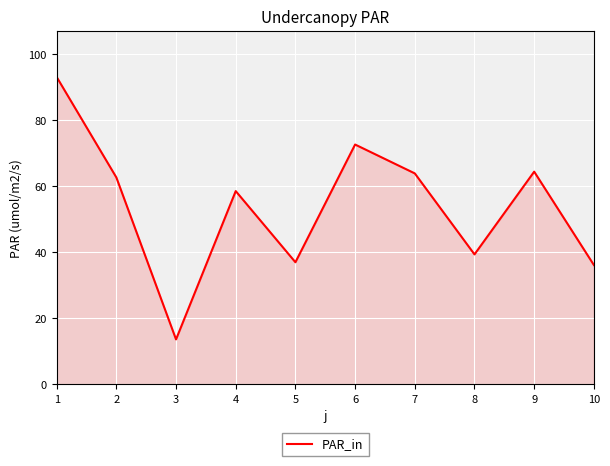

What is the difference between the maximum and second lowest values?

56.9